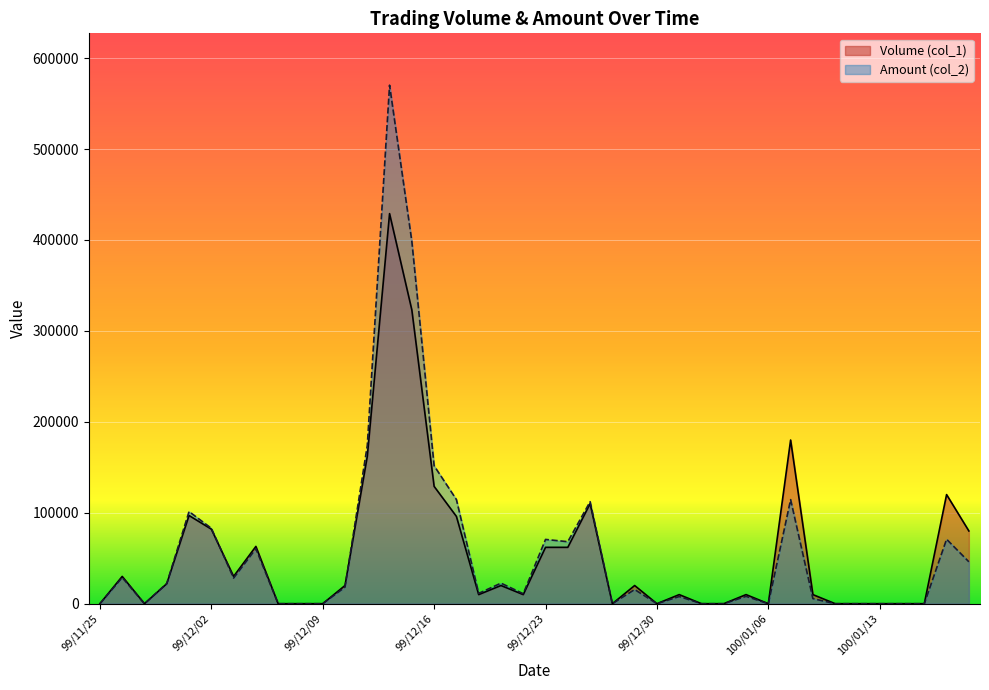

At how many categories does at least one series exceed 565100?

1